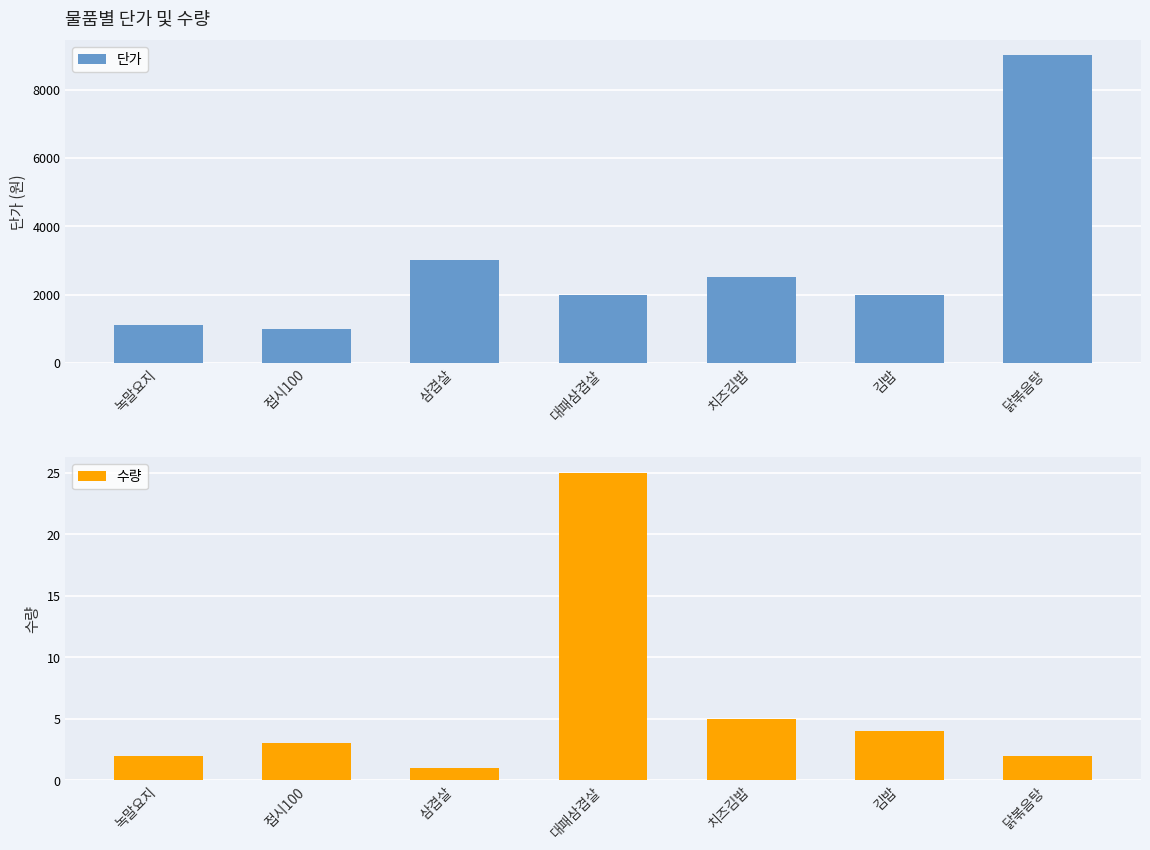

Between 삼겹살 and 닭볶음탕, which series saw the biggest shift?

단가